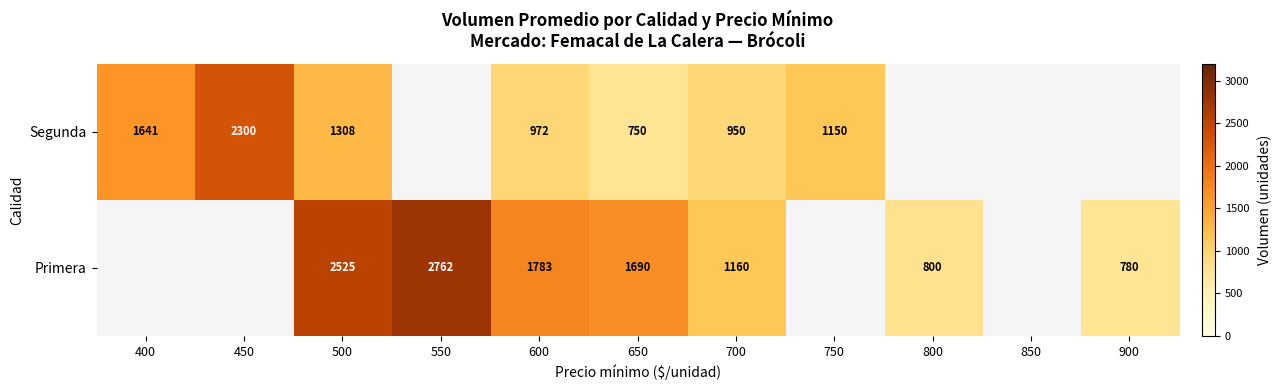

Is it true that Segunda equals 323.7 at 750?

False